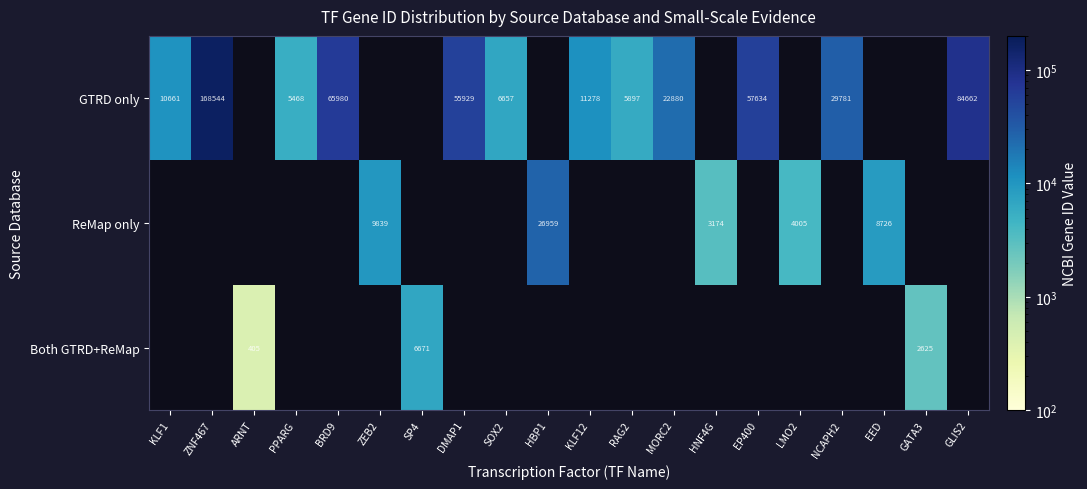

What is the greatest value displayed?

168544.0